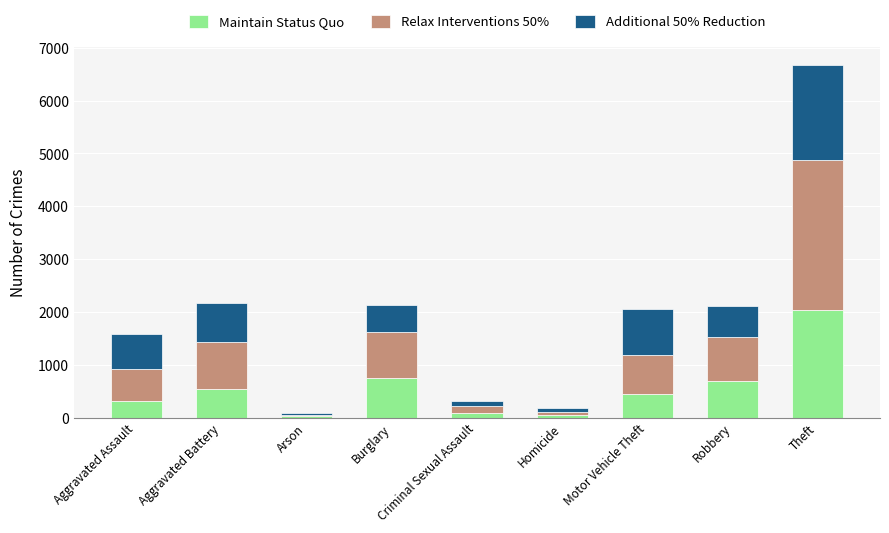

At which category is the sum across all series the highest?

Theft